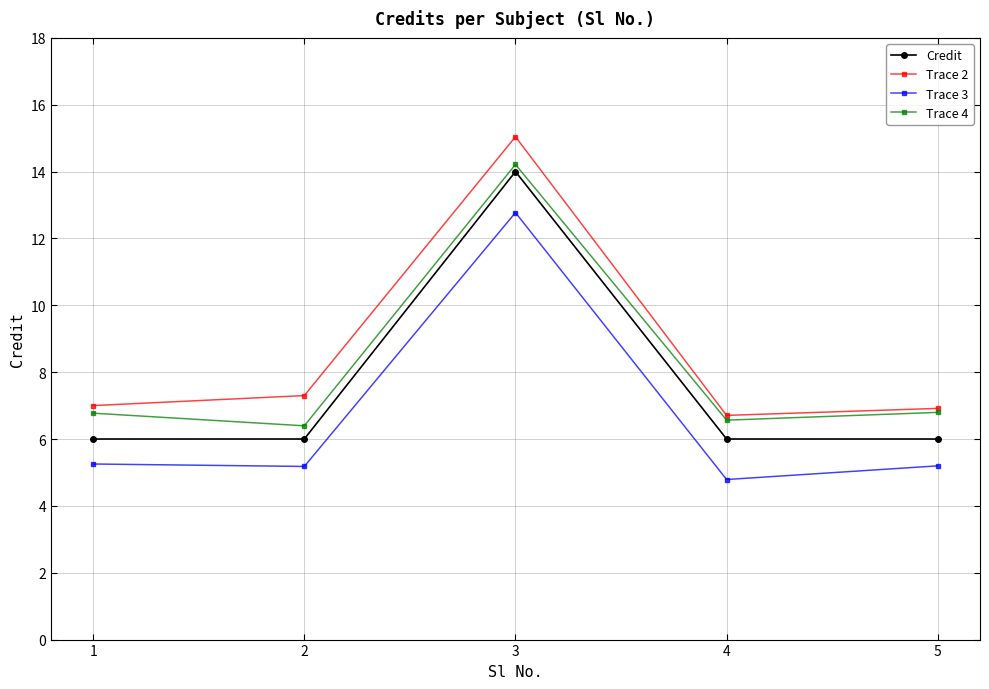

What is the difference between the highest and lowest values at 4?

1.9